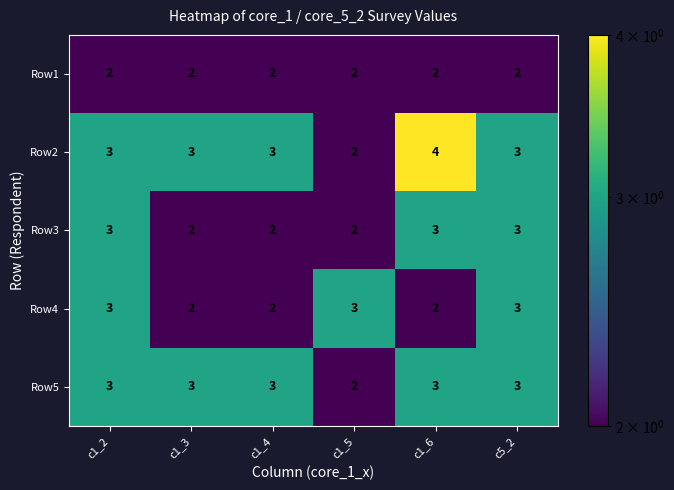

True or false: Row2 has a value of 1 at c5_2.

False